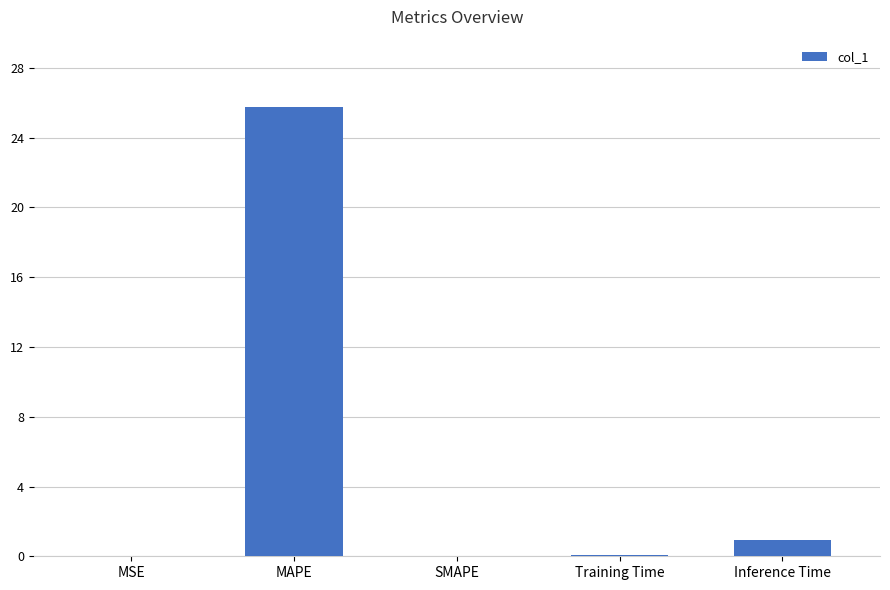

Where is the data nearest to the value 12?

Inference Time